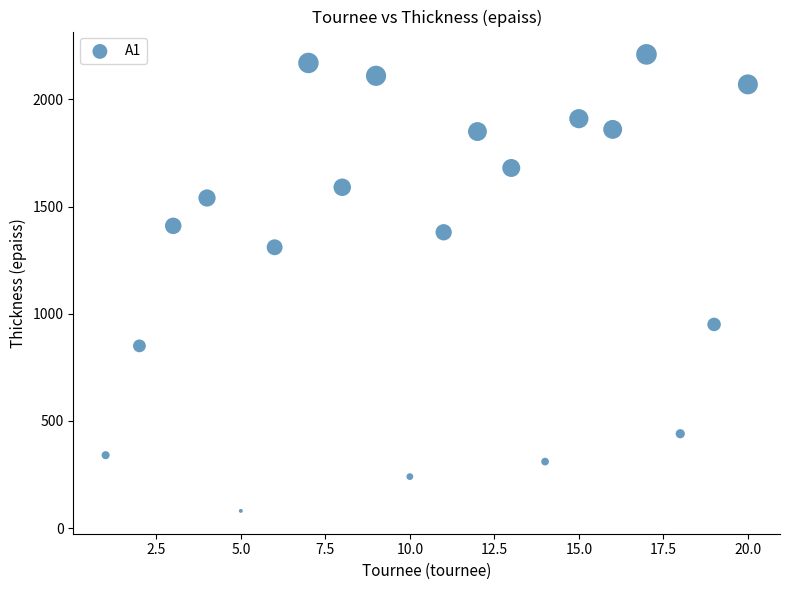

What is the range of X values (max minus min)?

19